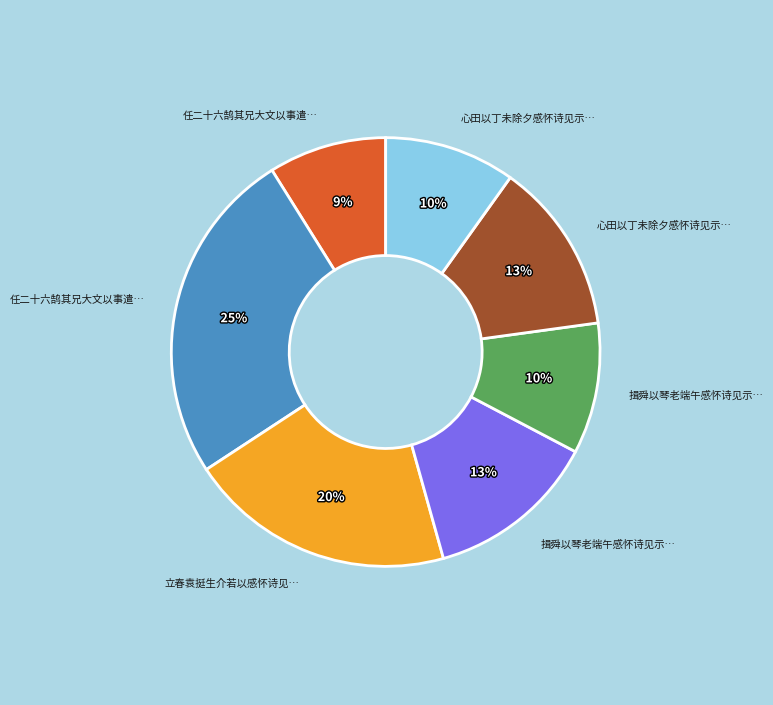

Is there any slice that represents more than half of the pie?

No